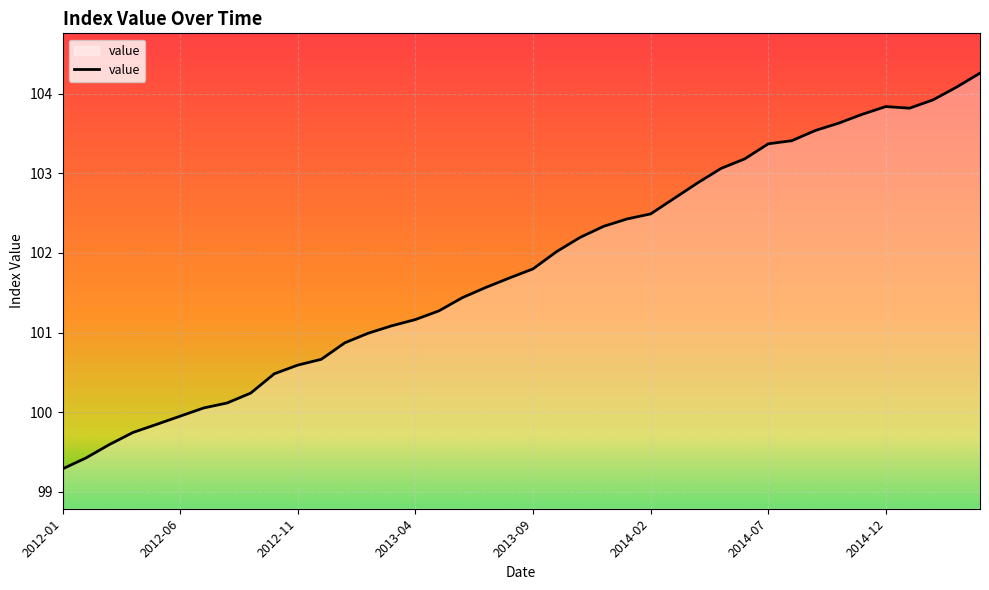

What is the minimum value shown in the chart?

99.3